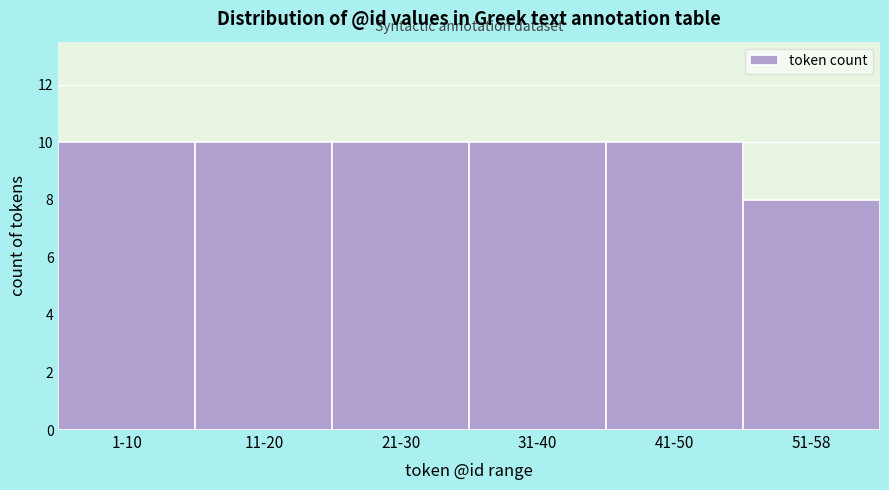

Reading left to right, what are all the values shown in this chart?

1-10=10	11-20=10	21-30=10	31-40=10	41-50=10	51-58=8